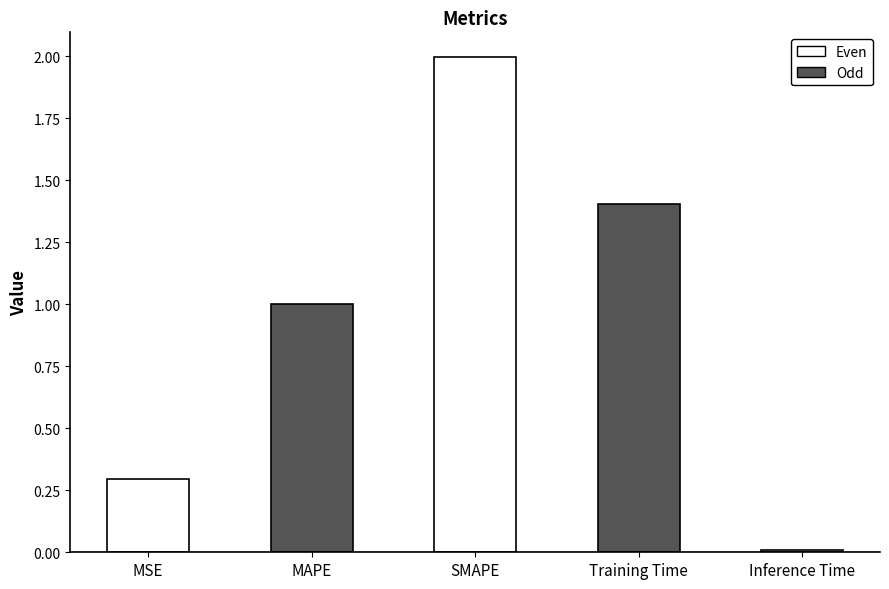

The chart shows a value of 0.3 at MSE. True or false?

True